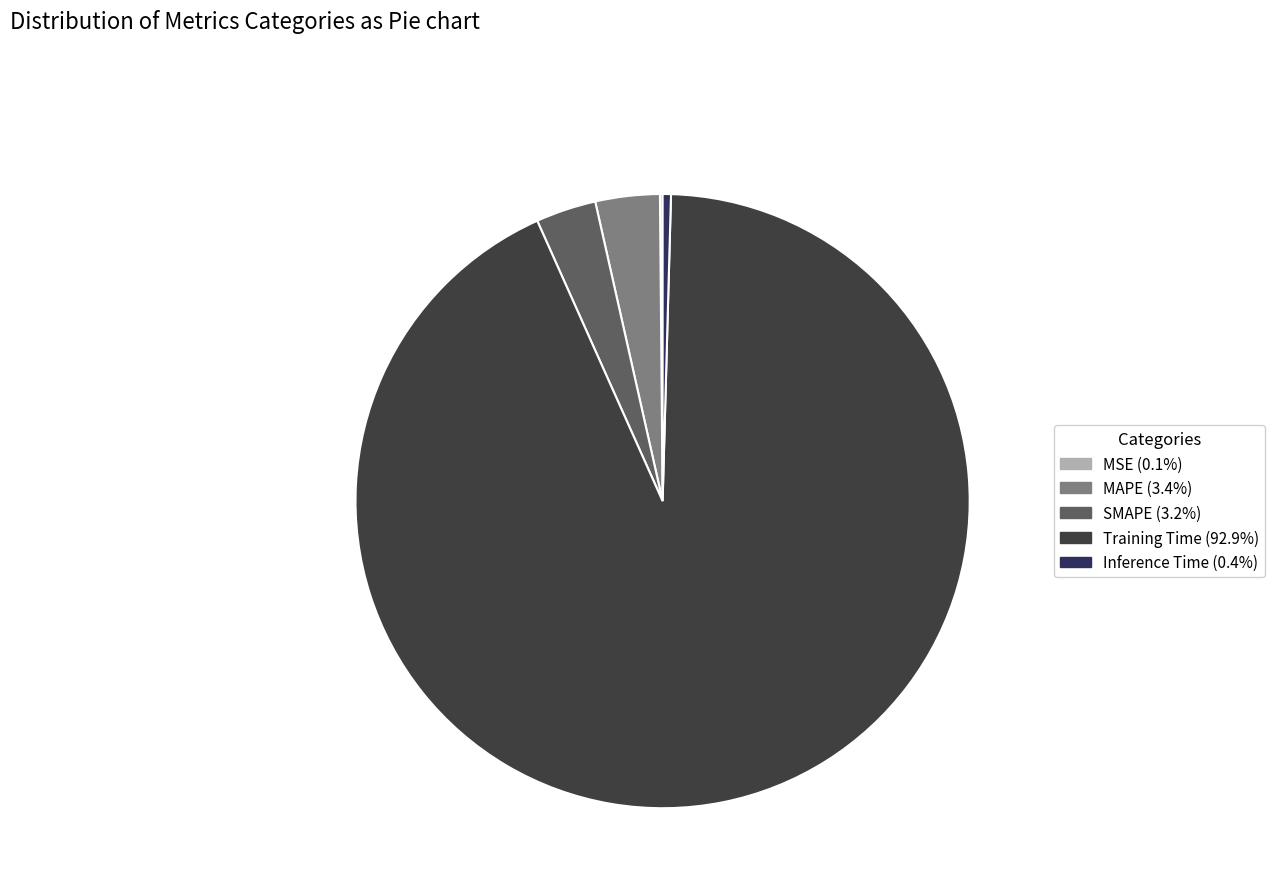

To the nearest percent, what portion does MAPE represent?

3%